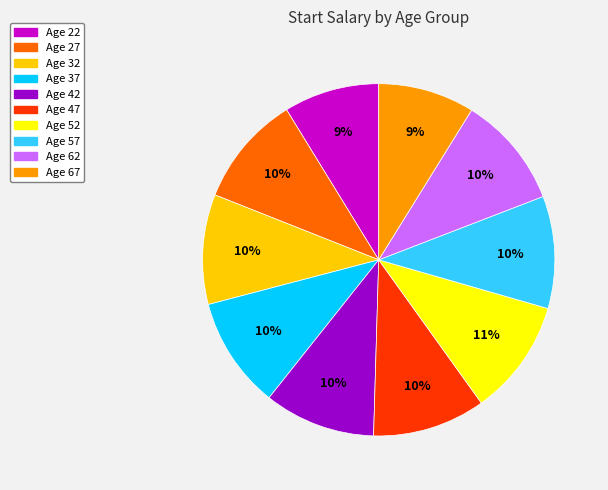

Is there a majority slice in this chart?

No